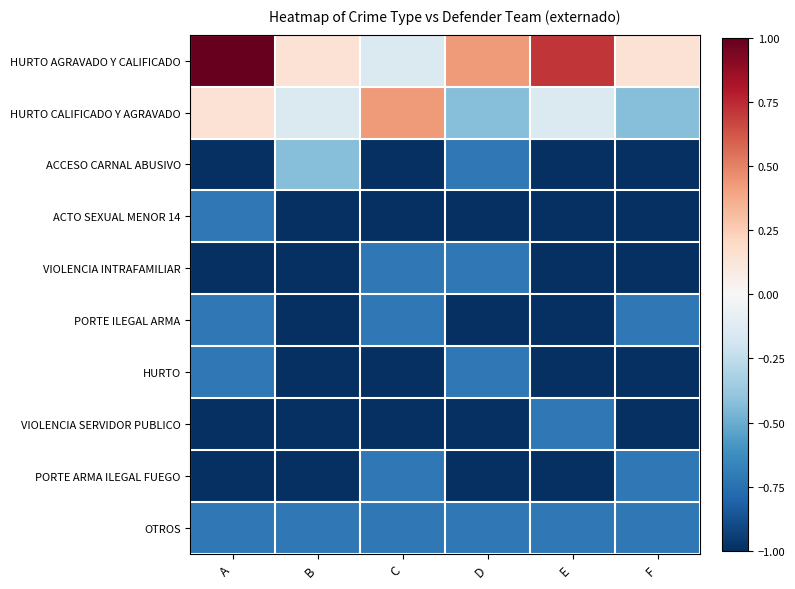

Which has a higher value, E or C?

E